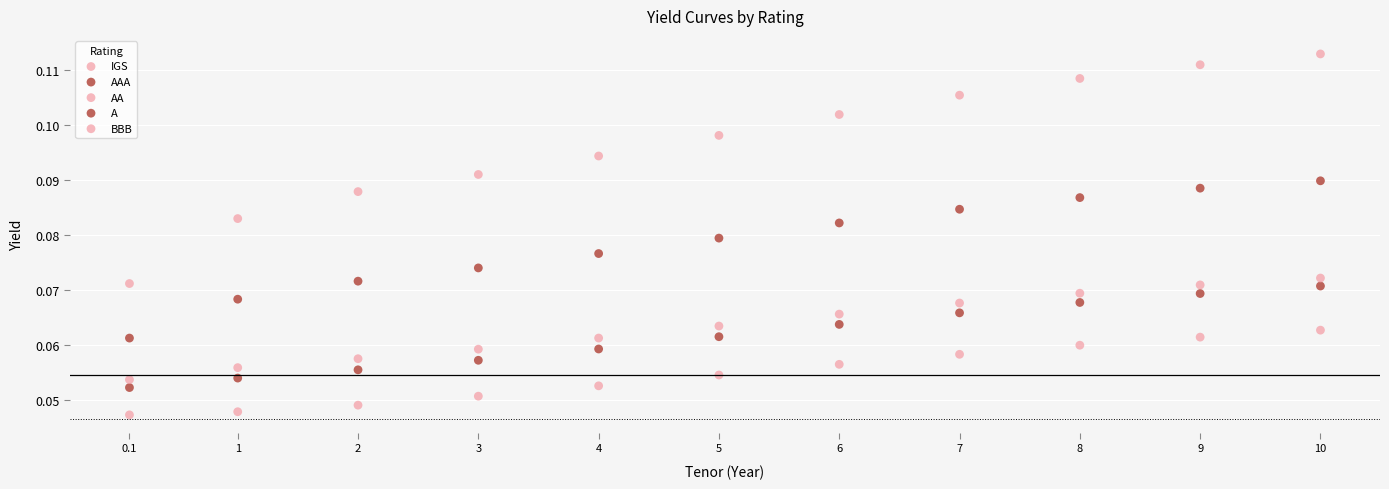

Count the number of points in this scatter plot.

55